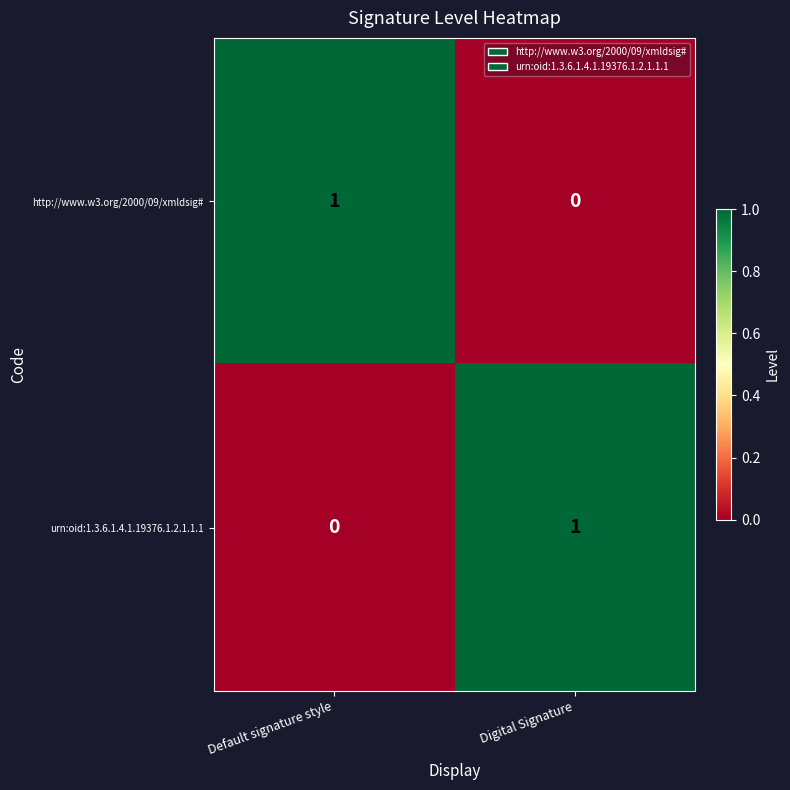

At which label does urn:oid:1.3.6.1.4.1.19376.1.2.1.1.1 reach its minimum?

Default signature style